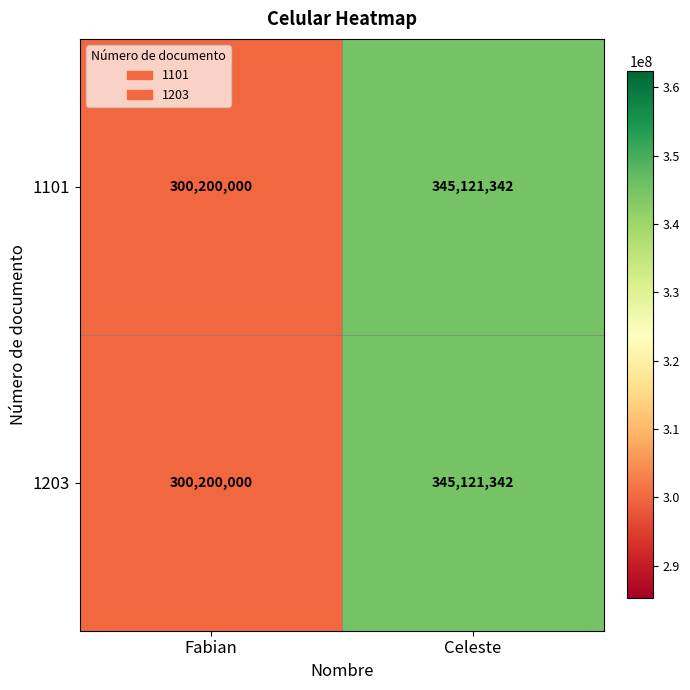

How many values in the 1101 series are below 345121342?

1